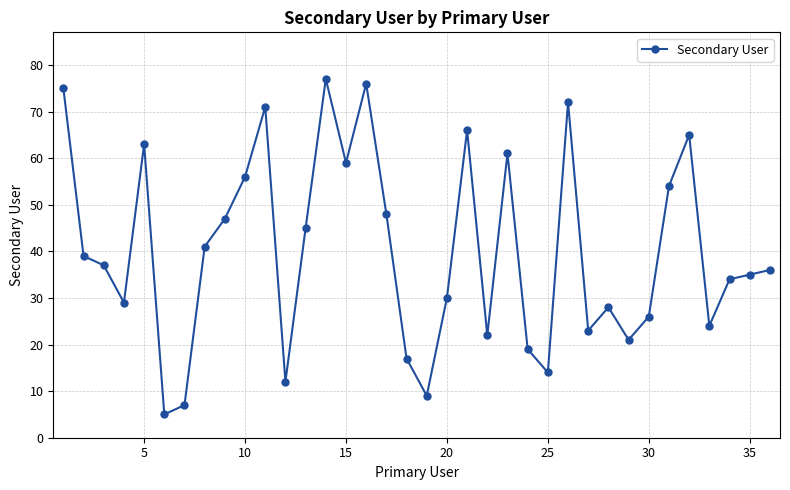

True or false: there are more than 1 points higher than both neighbors.

True